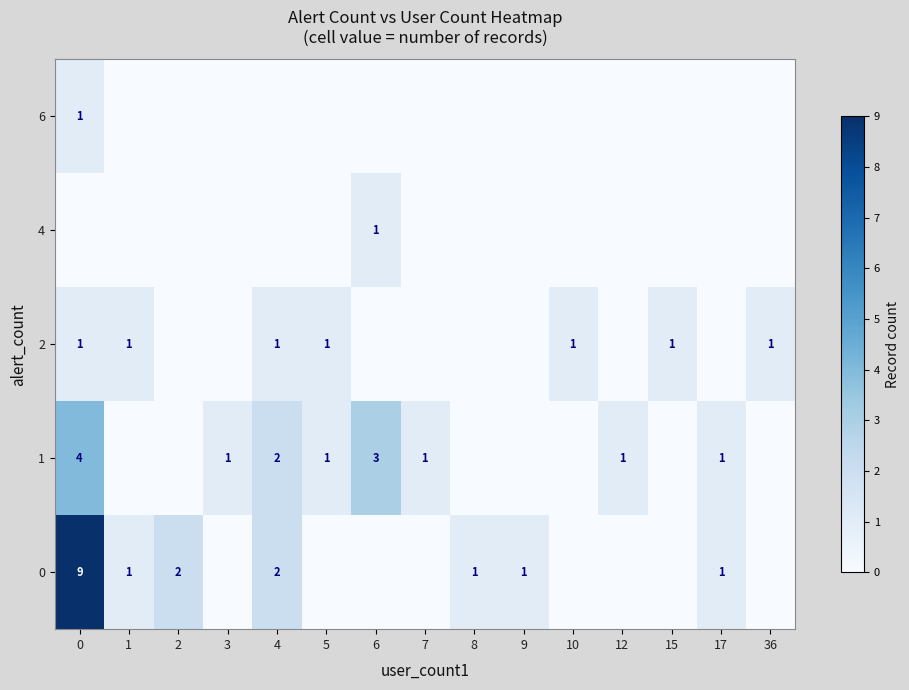

True or false: 2 has a value of 1 at 10.

True